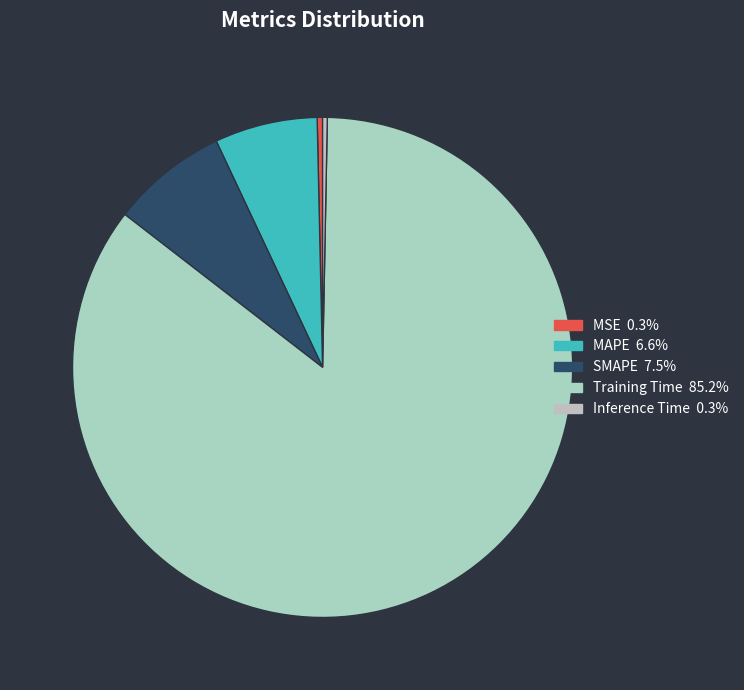

To the nearest percent, what is the combined percentage of Inference Time and MSE?

1%